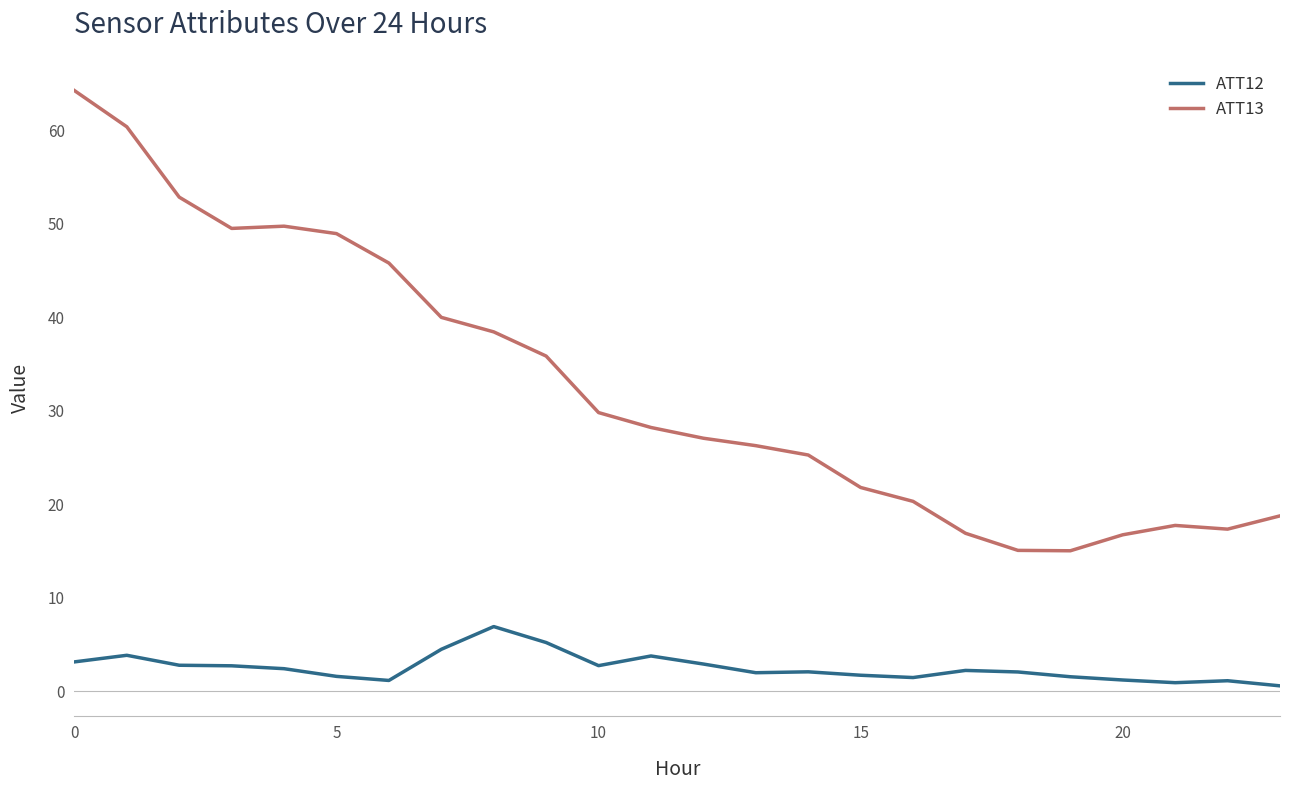

True or false: ATT13 and ATT12 intersect in this chart.

False